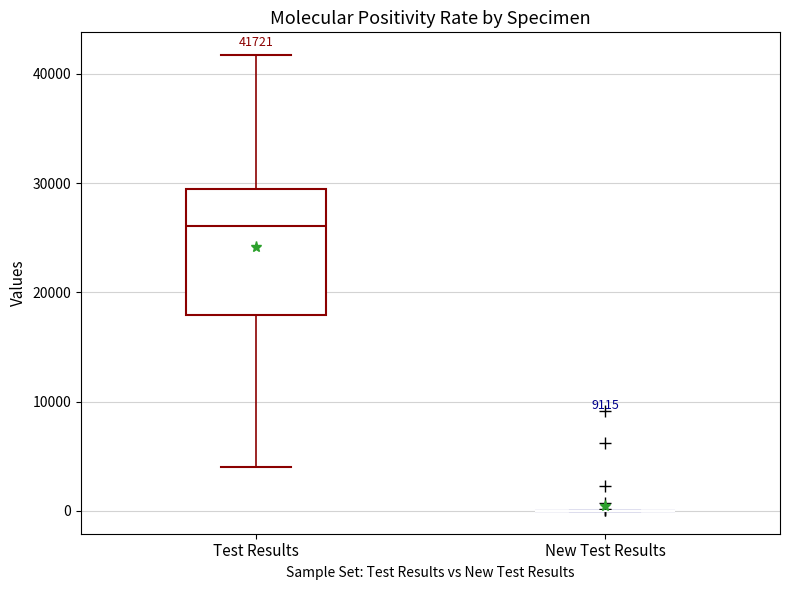

Which box is the tallest, from its lower edge to its upper edge?

Test Results